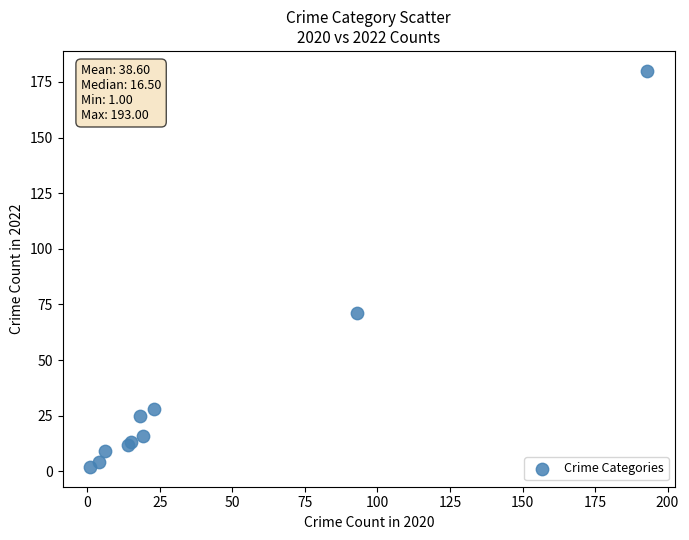

What Y value in the scatter plot is closest to 91?

71